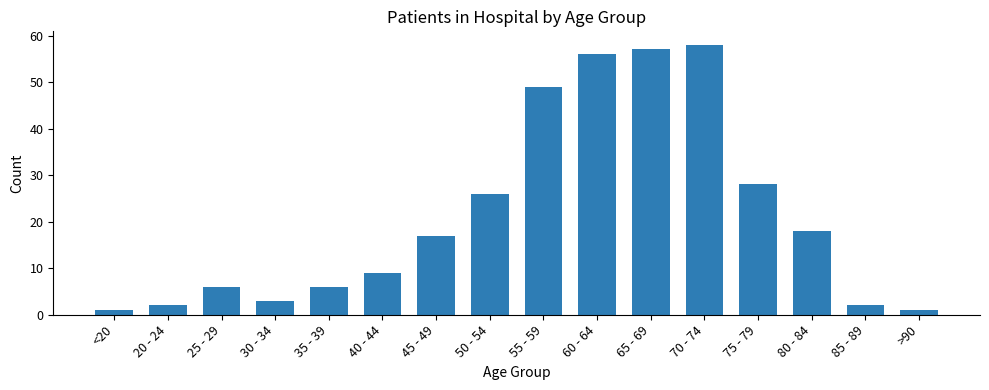

What is the smallest value displayed?

1